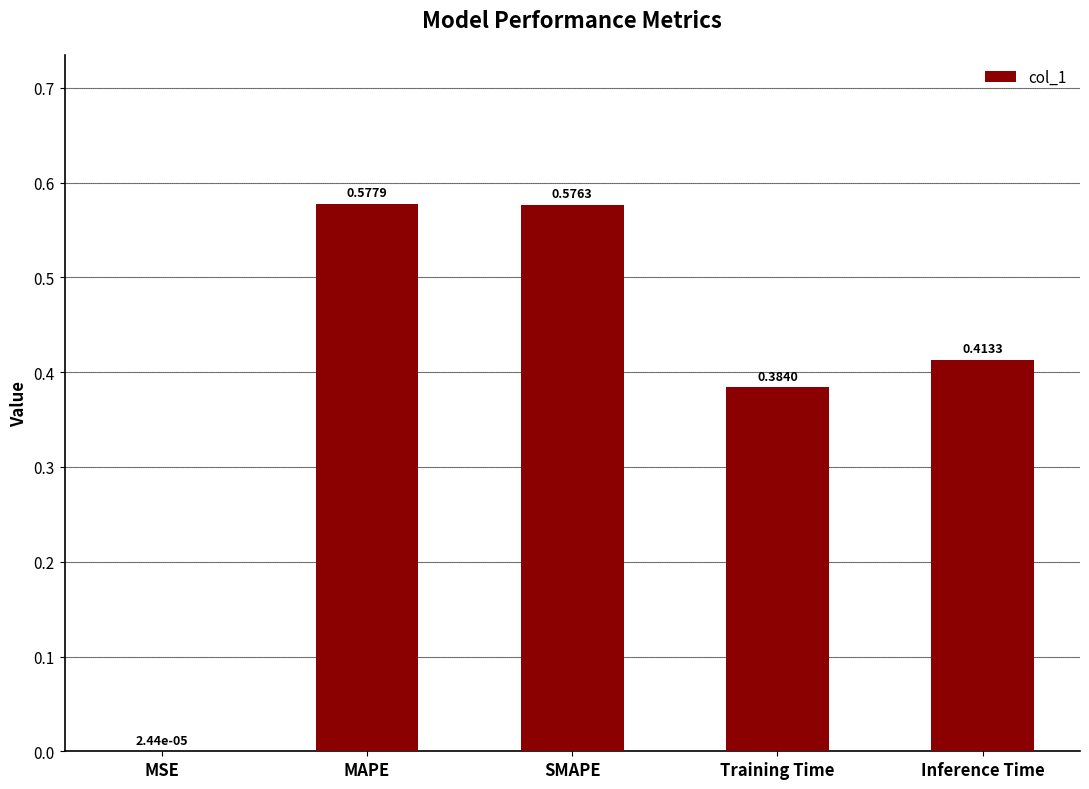

What is the change in value from SMAPE to Training Time?

-0.2